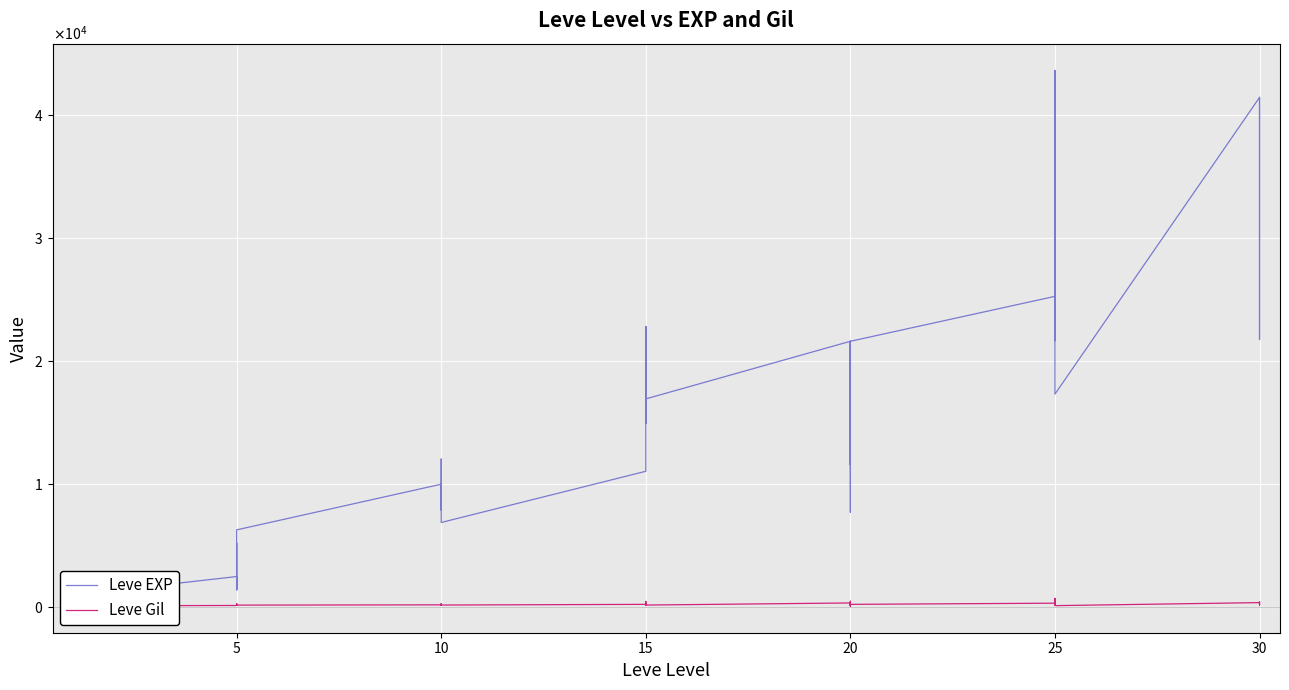

How many values in the Leve Gil series exceed 175?

19